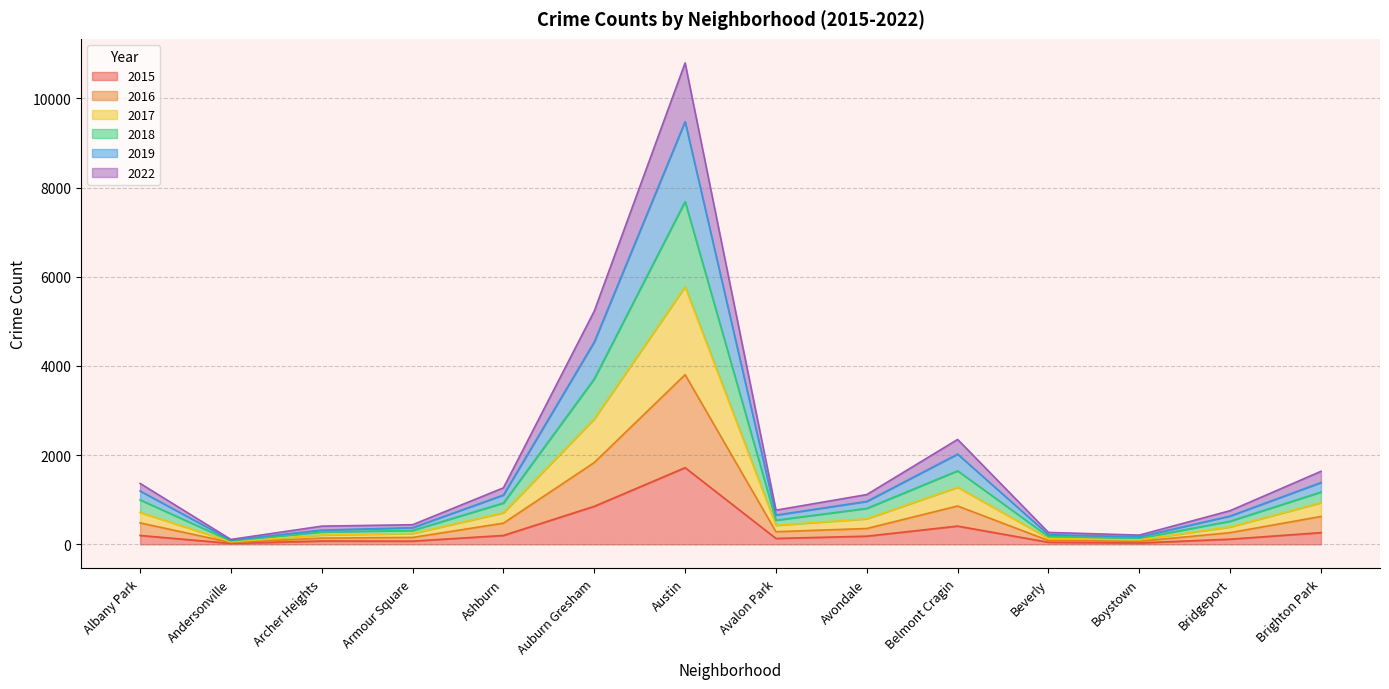

The 2015 series shows 852 at Auburn Gresham. True or false?

True